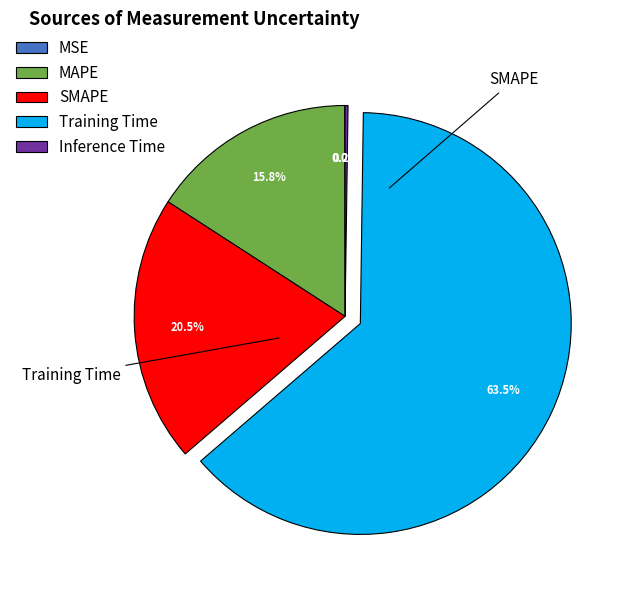

Which category has the biggest portion of the pie?

Training Time